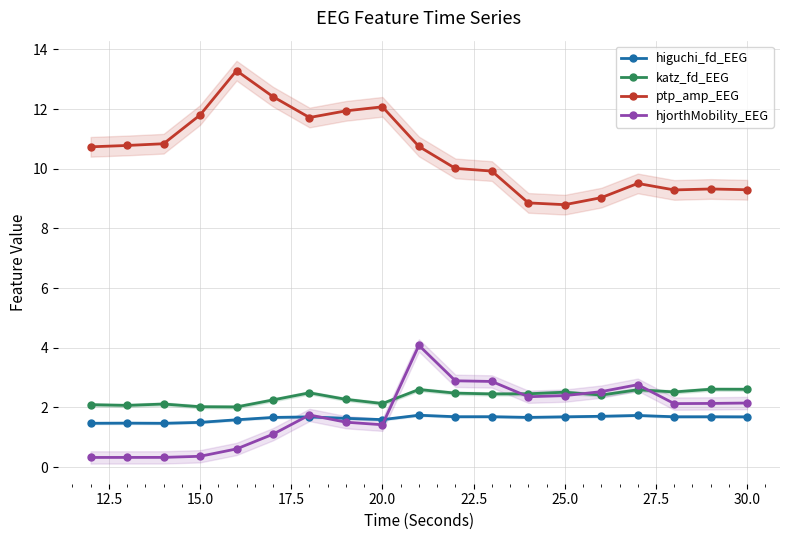

What is the lowest value of the hjorthMobility_EEG series?

0.3